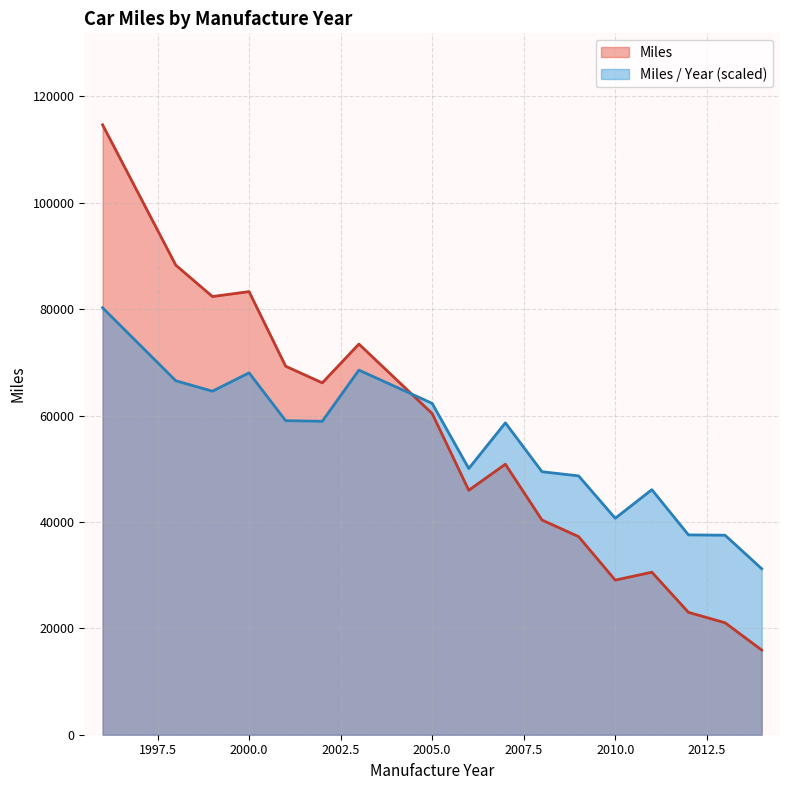

The value of Miles / Year at 2010 is 2224.6. True or false?

True